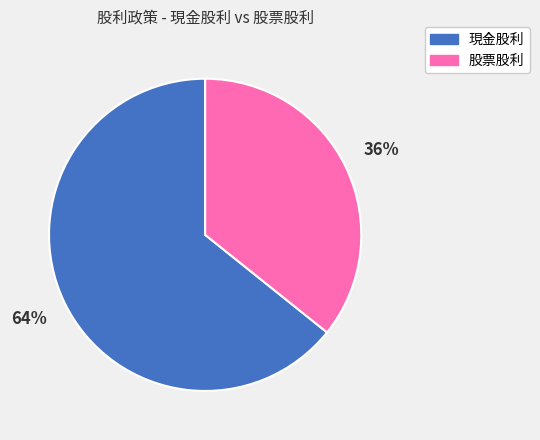

How many segments does this pie chart have?

2